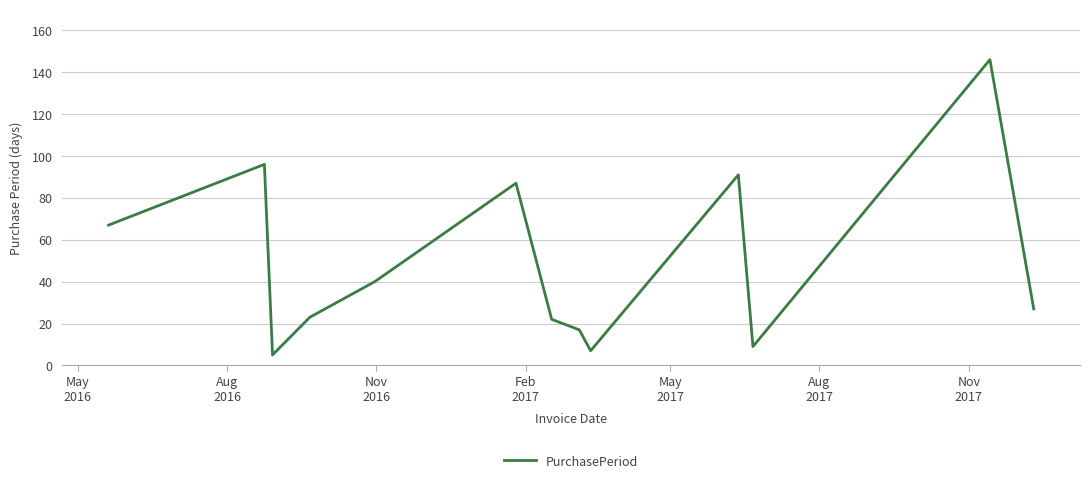

What is the greatest value displayed?

146